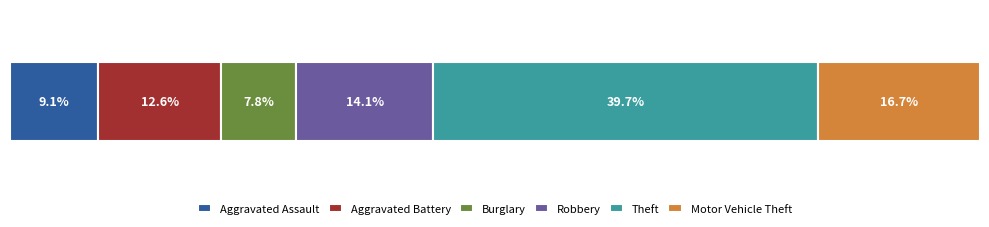

Is it true that Burglary equals 763 at 2018?

False